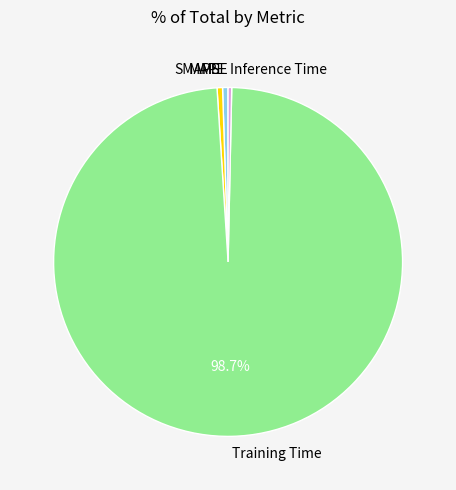

Which slice is the largest?

Training Time